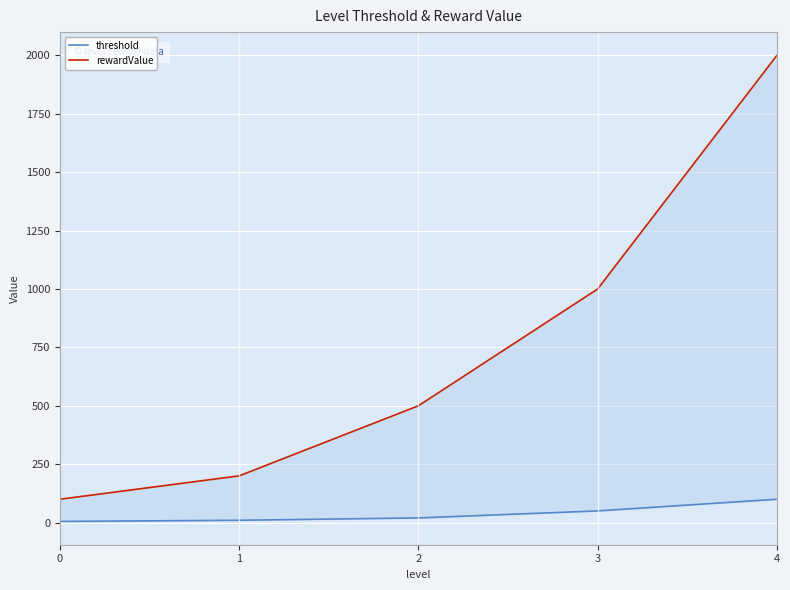

What is the difference between the second highest and second lowest values in the rewardValue series?

800